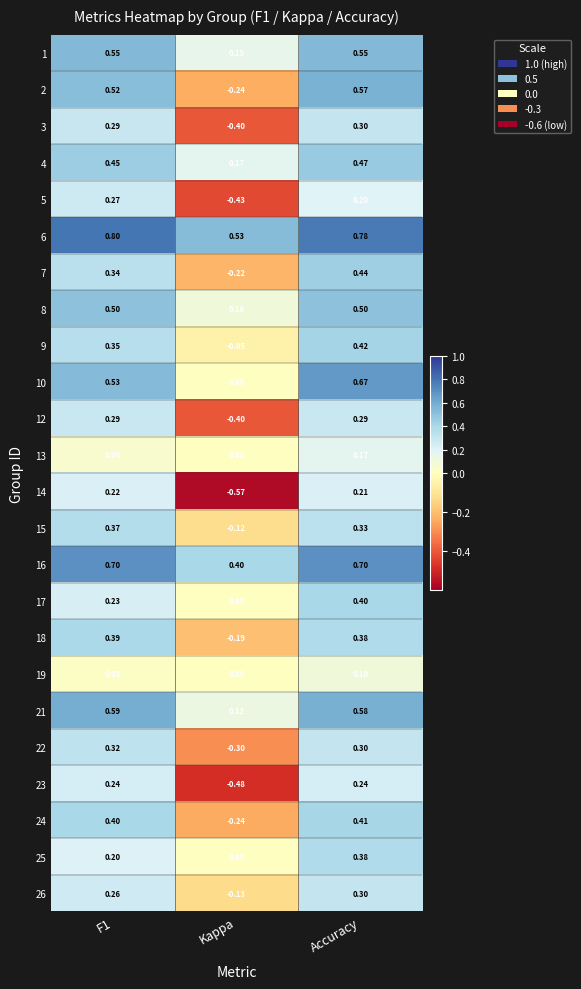

Which category has the lowest value across all series?

Kappa